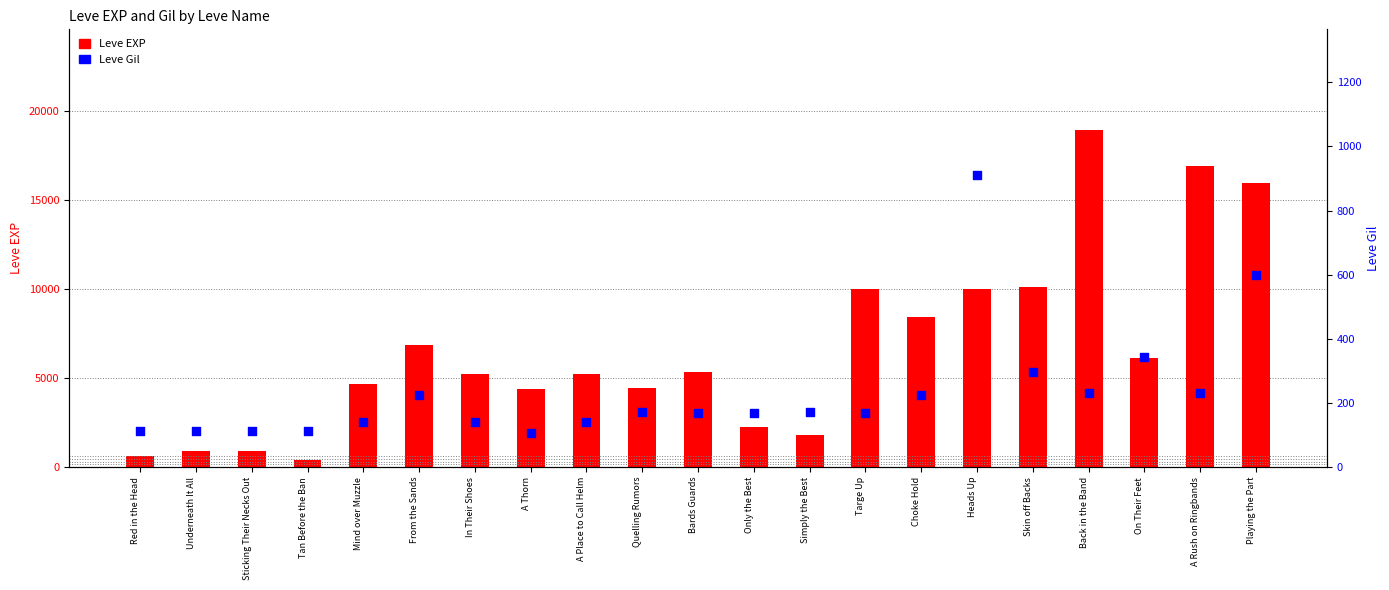

Which series reaches the maximum Y coordinate?

Leve EXP